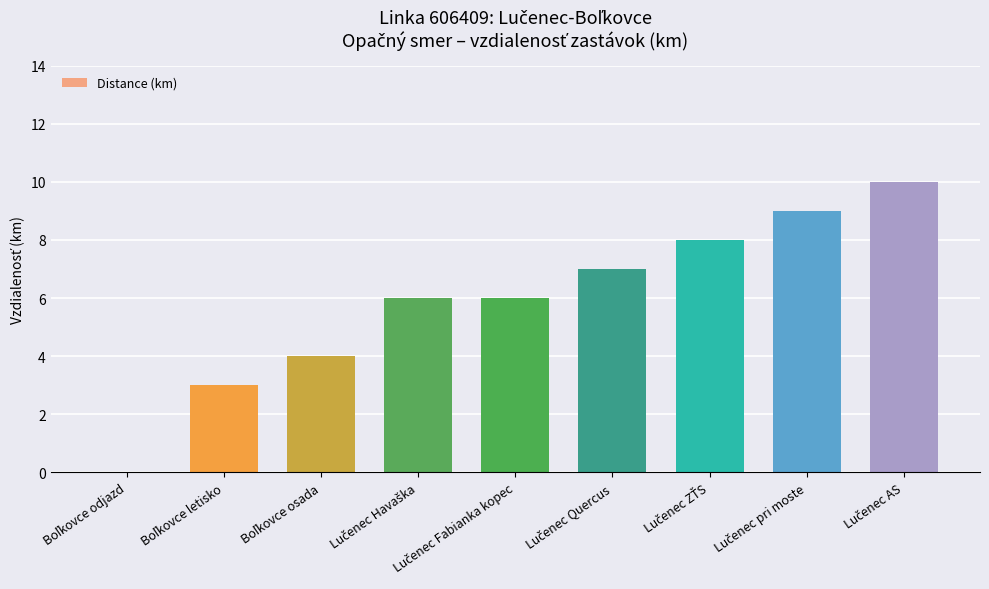

What is the sum of all values?

53